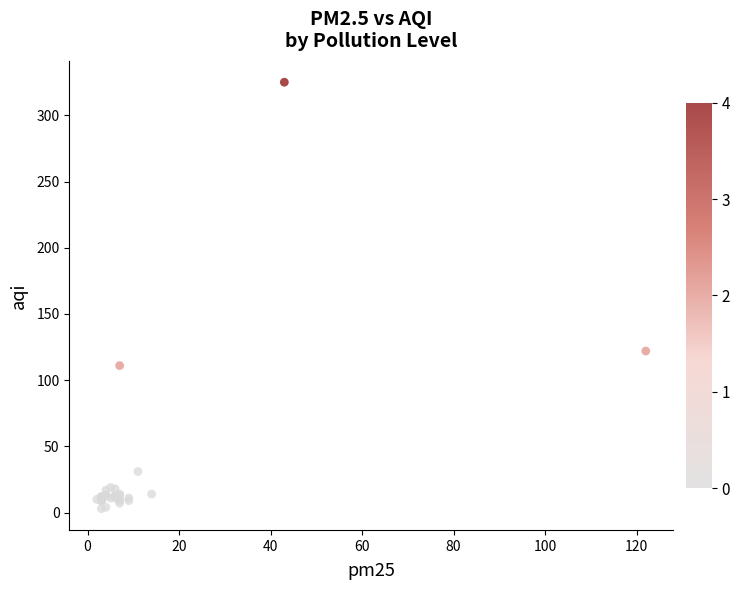

What Y value in the scatter plot is closest to 164?

122